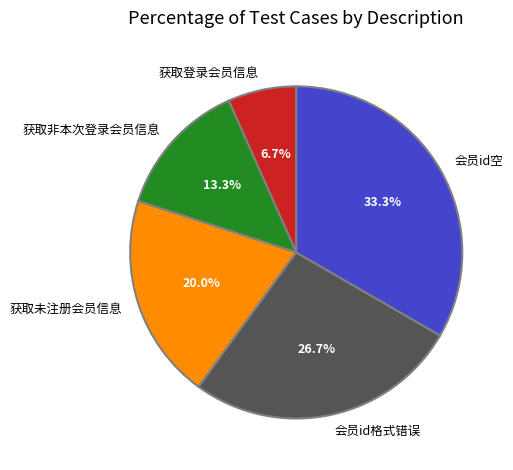

Which has a higher value, 会员id空 or 会员id格式错误?

会员id空